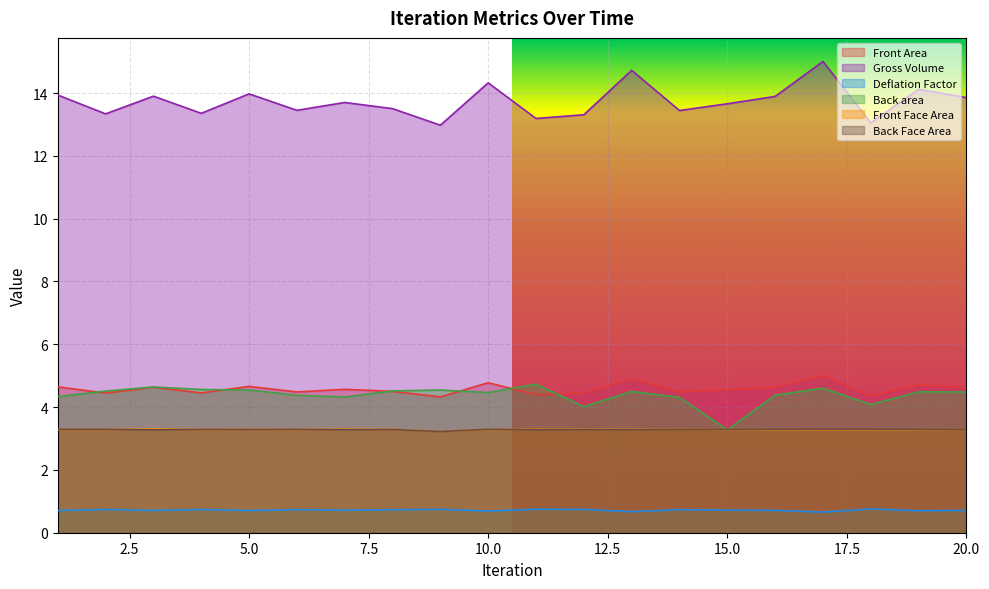

Reading right to left, list all the values displayed in this chart.

Front Area: 4.6	4.7	4.4	5.0	4.6	4.6	4.5	4.9	4.4	4.4	4.8	4.3	4.5	4.6	4.5	4.7	4.5	4.6	4.4	4.6
Gross Volume: 13.9	14.1	13.1	15.0	13.9	13.7	13.4	14.7	13.3	13.2	14.3	13.0	13.5	13.7	13.4	14.0	13.4	13.9	13.3	13.9
Deflation Factor: 0.7	0.7	0.8	0.7	0.7	0.7	0.7	0.7	0.7	0.7	0.7	0.7	0.7	0.7	0.7	0.7	0.7	0.7	0.7	0.7
Back area: 4.5	4.5	4.1	4.6	4.4	3.3	4.3	4.5	4.0	4.7	4.5	4.5	4.5	4.3	4.4	4.5	4.6	4.6	4.5	4.3
Front Face Area: 3.3	3.3	3.3	3.3	3.3	3.3	3.3	3.3	3.3	3.3	3.3	3.2	3.3	3.3	3.3	3.3	3.3	3.3	3.3	3.3
Back Face Area: 3.3	3.3	3.3	3.3	3.3	3.3	3.3	3.3	3.3	3.3	3.3	3.2	3.3	3.3	3.3	3.3	3.3	3.3	3.3	3.3